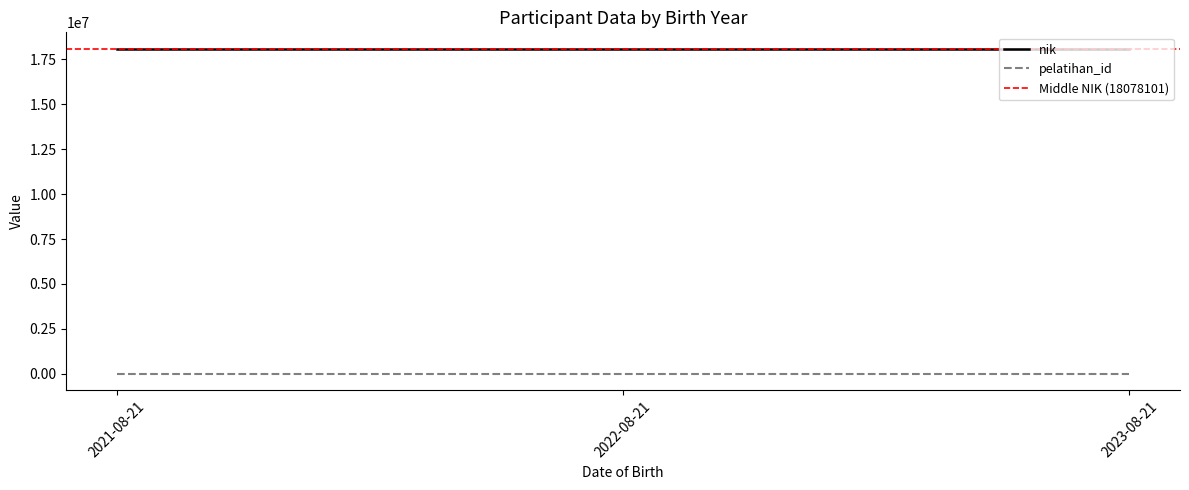

The pelatihan_id series shows 1 at 2022-08-21. True or false?

True